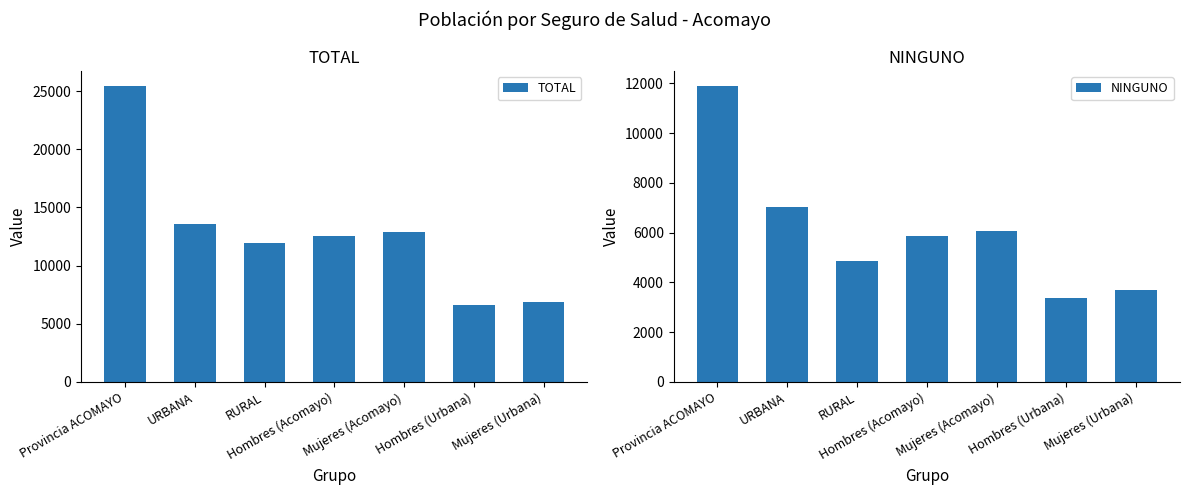

What is the sum of all TOTAL values?

89896